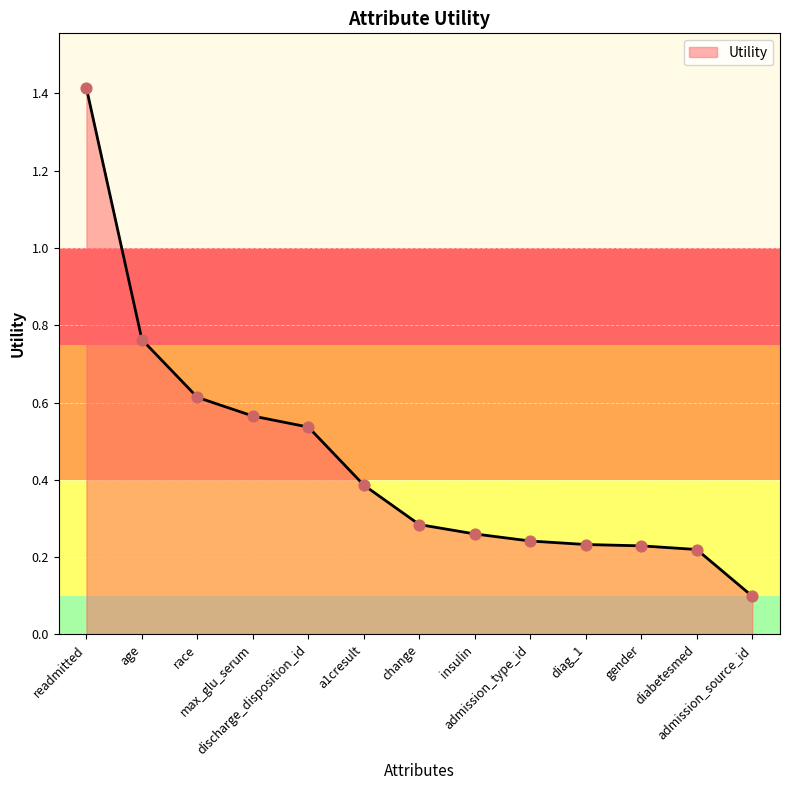

What is the change in value from a1cresult to diag_1?

-0.2